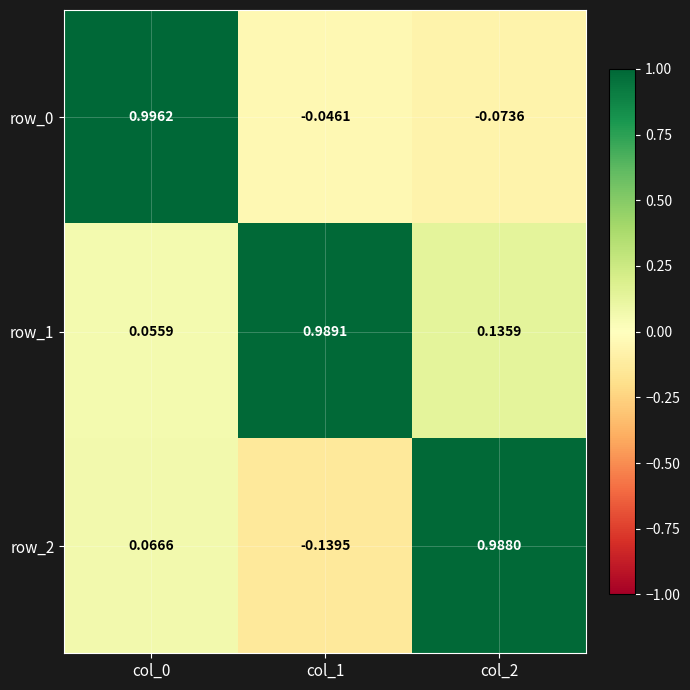

Is the value of row_0 at col_0 greater than the value of row_2 at col_1?

Yes